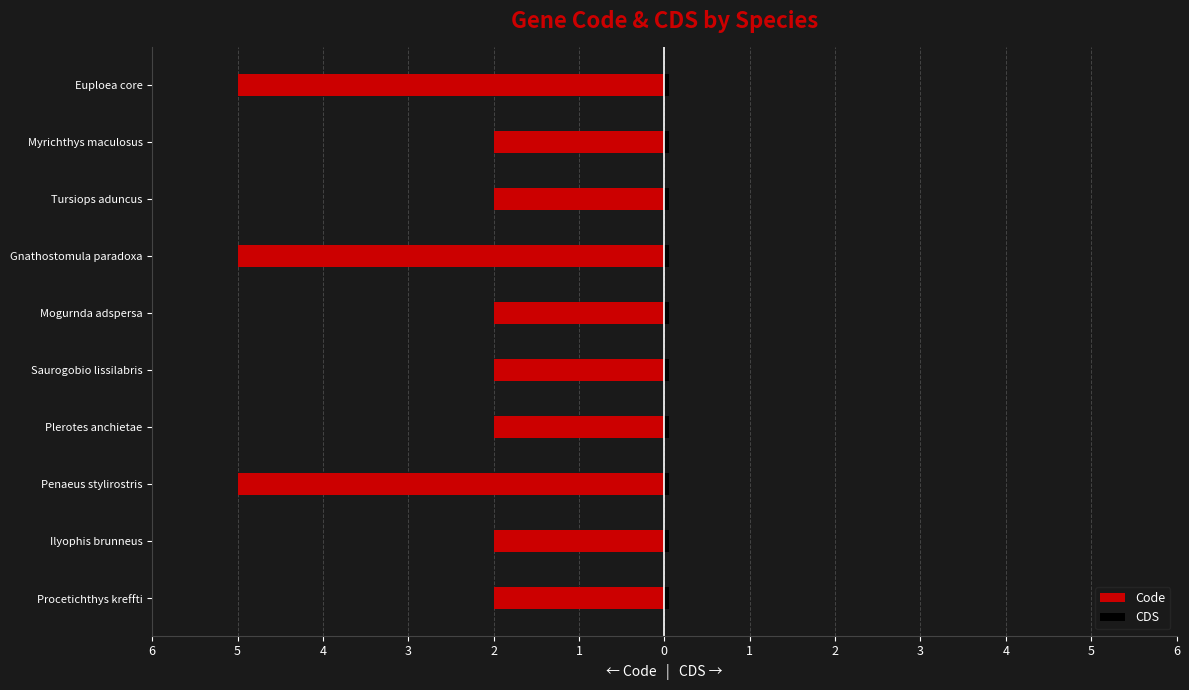

Which series has the widest spread of values?

Code